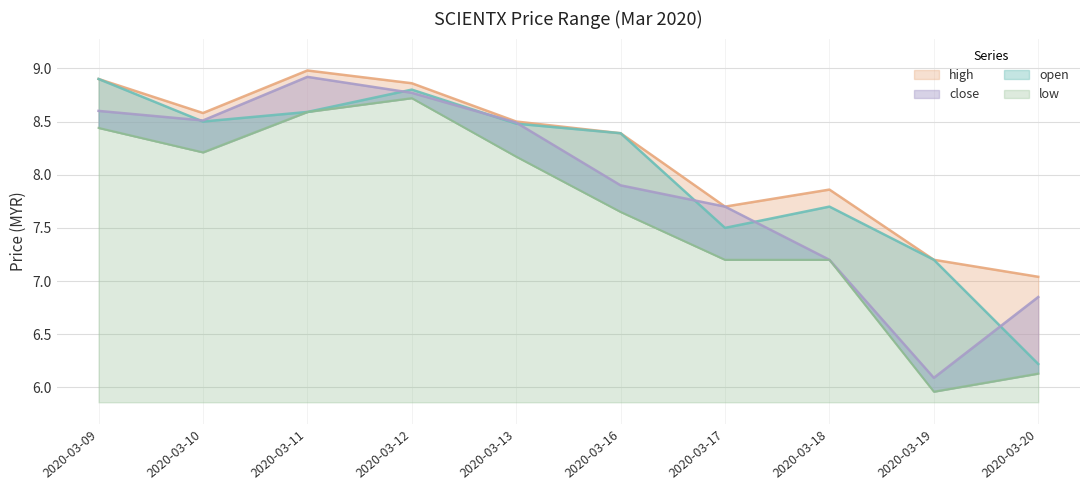

How many lines are shown in the chart?

4